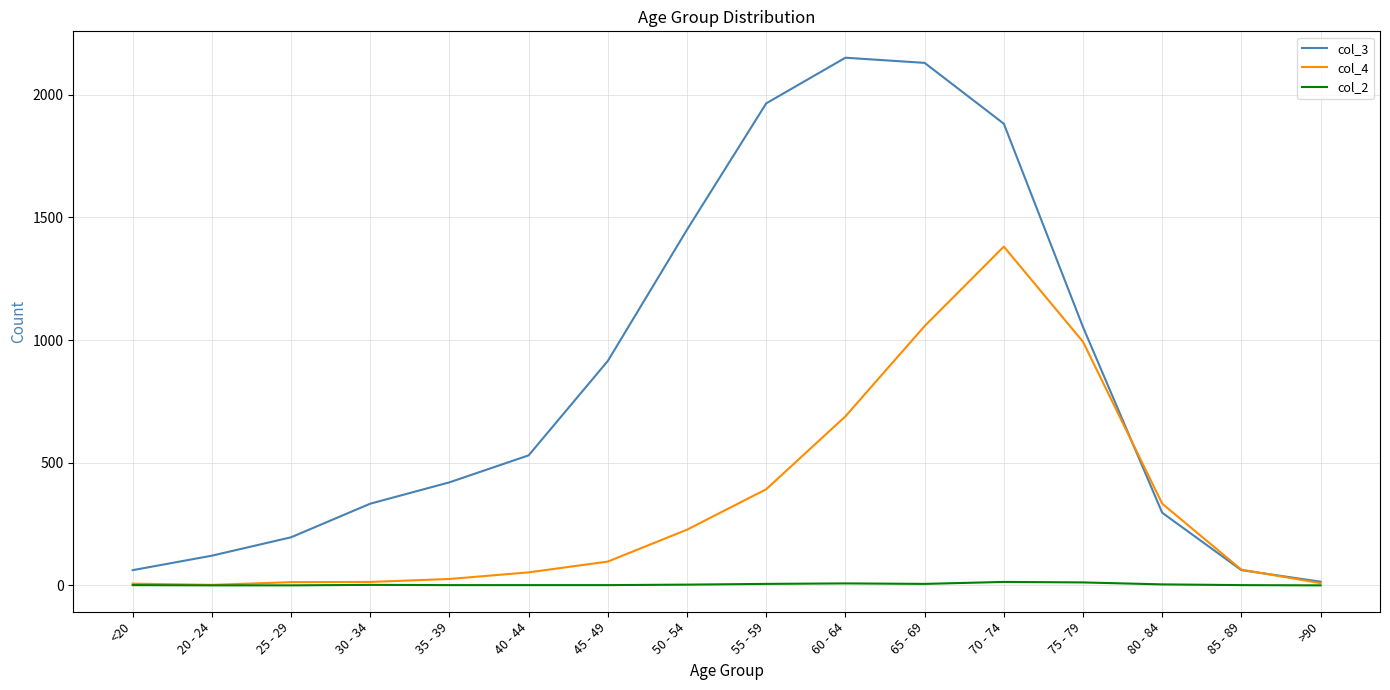

What is the difference between the highest and lowest values at 20 - 24?

121